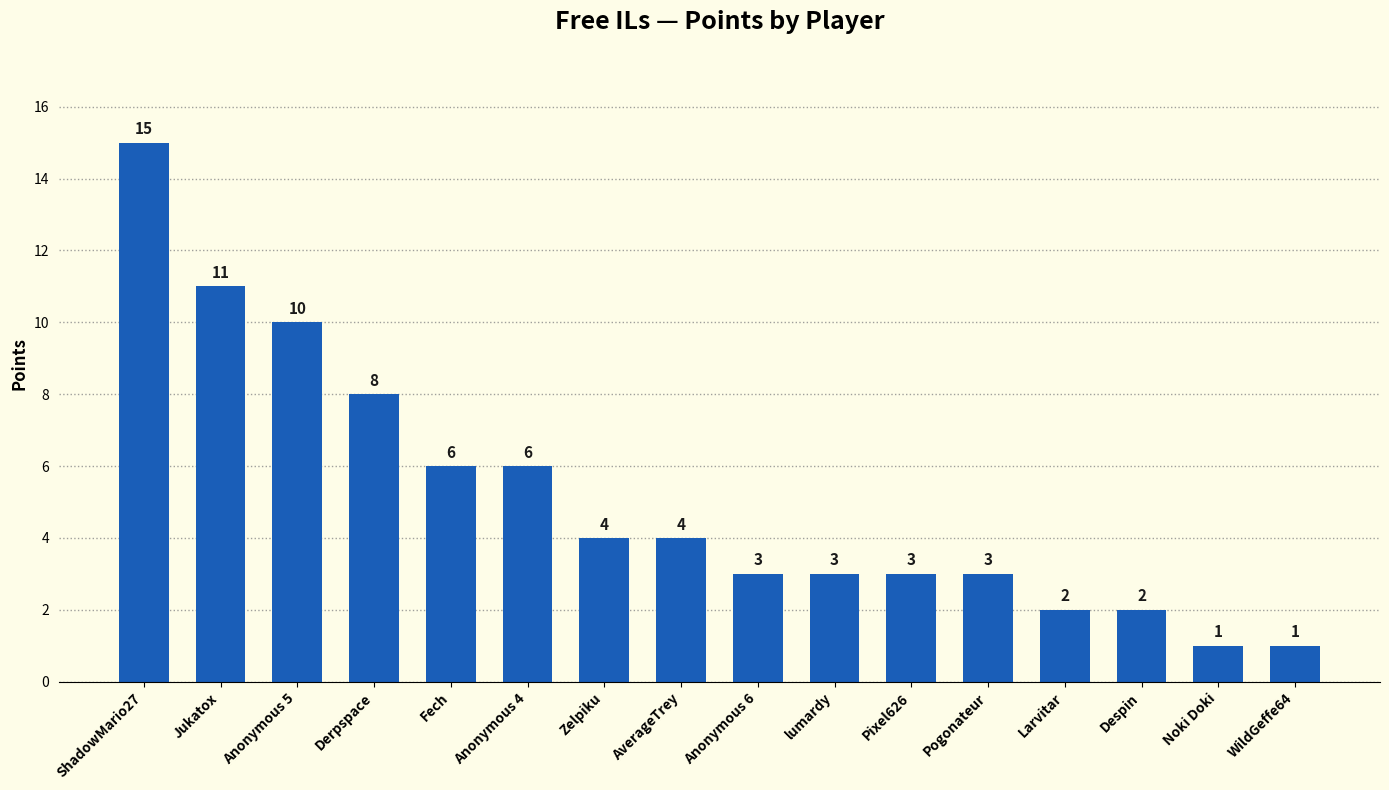

Are the bars grouped side by side (vs. stacked)?

No